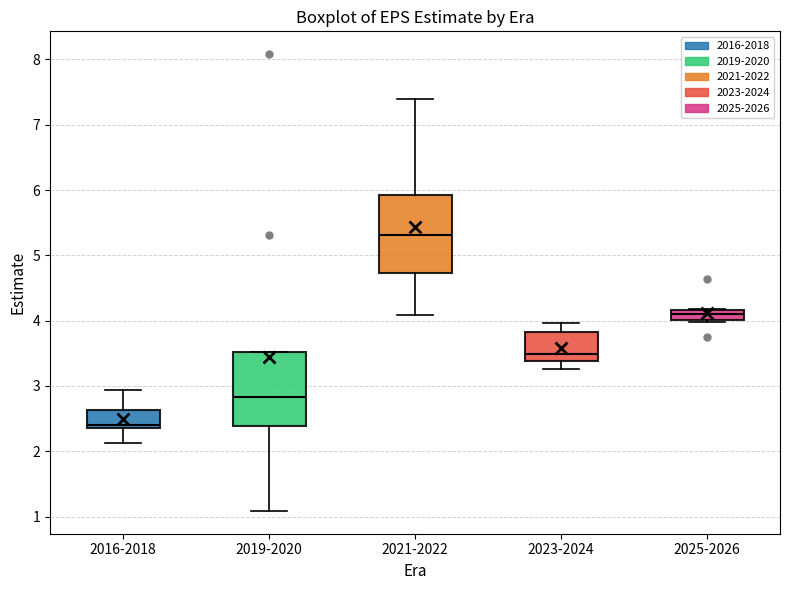

Reading left to right, read every box against the y-axis: the position of its median line, the range the box covers, and the ends of its whiskers. The values are not printed on the chart, so give them approximately, as read against the axis.

2016-2018: median 2.4 (just above the box's lower edge), box 2.4 to 2.6, whiskers 2.1 to 2.9
2019-2020: median 2.8, box 2.4 to 3.5, whiskers 1.1 to 3.5
2021-2022: median 5.3, box 4.7 to 5.9, whiskers 4.1 to 7.4
2023-2024: median 3.5, box 3.4 to 3.8, whiskers 3.3 to 4.0
2025-2026: median 4.1, box 4.0 to 4.2, whiskers 4.0 to 4.2